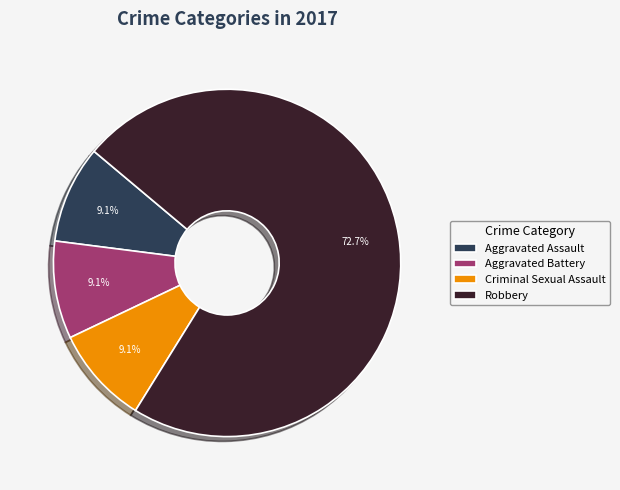

True or false: Criminal Sexual Assault accounts for 3% of the total.

False